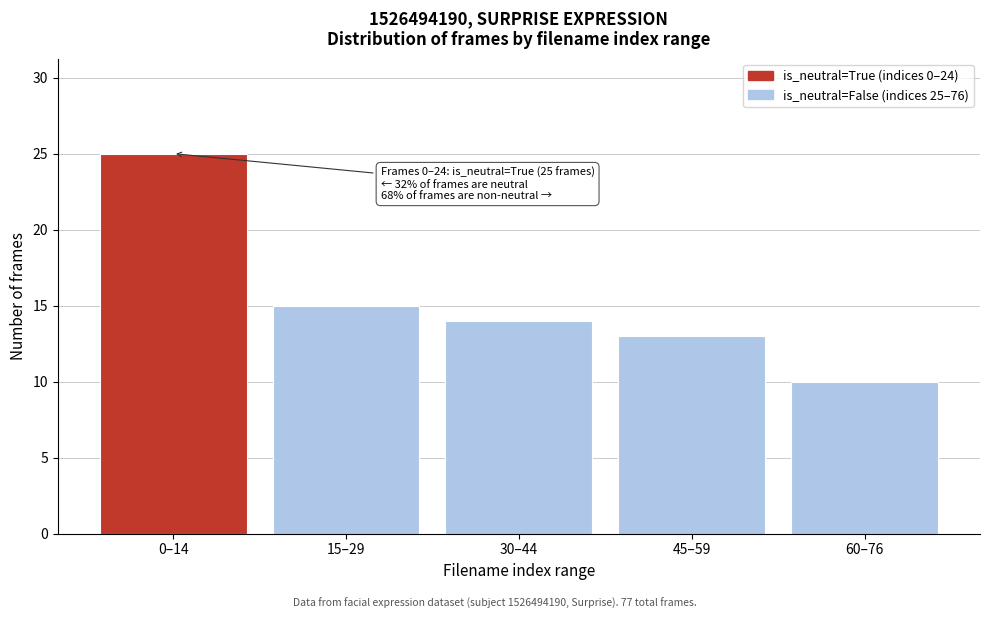

Reading left to right, what are all the values shown in this chart?

25	15	14	13	10